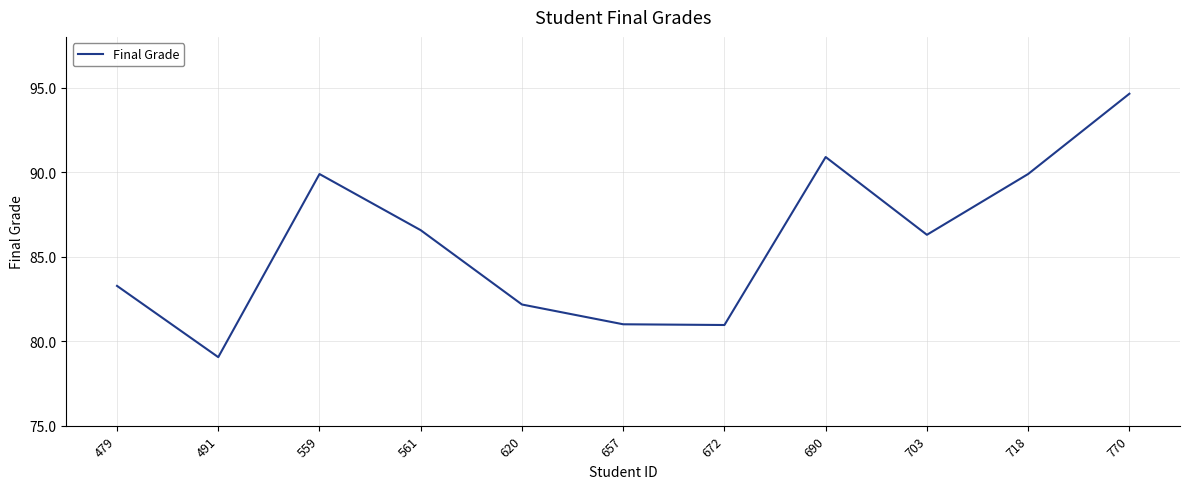

Reading right to left, extract all data points from this chart.

94.6	89.9	86.3	90.9	81.0	81.0	82.2	86.6	89.9	79.1	83.3